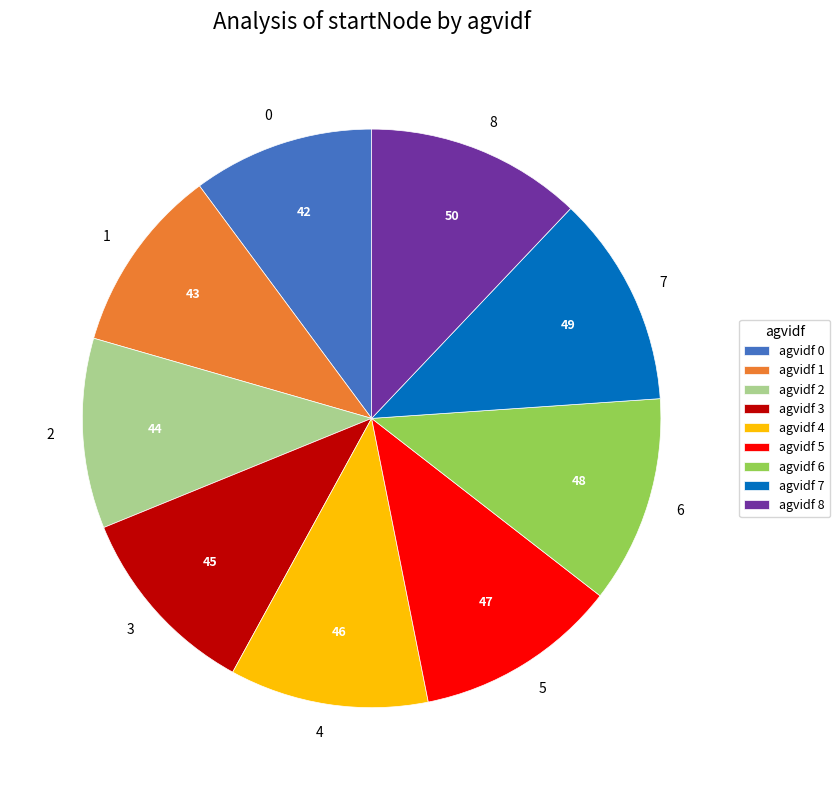

Is there a majority slice in this chart?

No